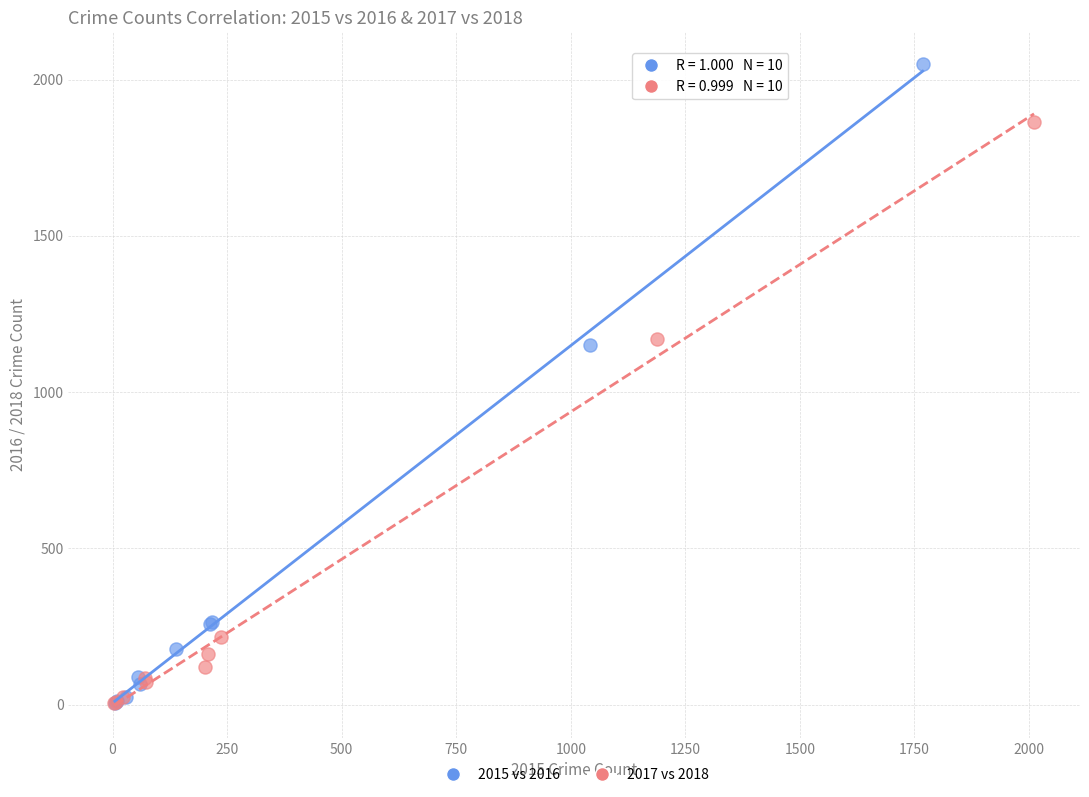

Which series reaches the maximum Y coordinate?

2015 vs 2016